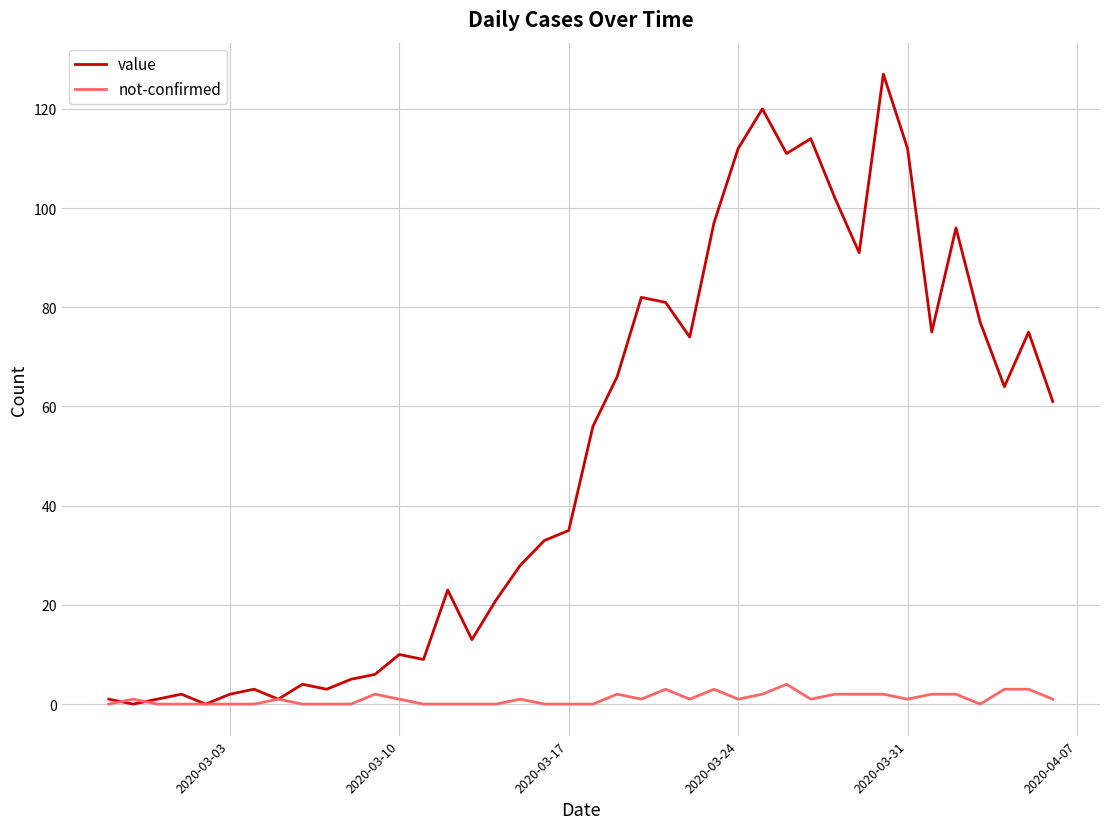

Reading left to right, what are all the values shown in this chart?

value: 1	0	1	2	0	2	3	1	4	3	5	6	10	9	23	13	21	28	33	35	56	66	82	81	74	97	112	120	111	114	102	91	127	112	75	96	77	64	75	61
not-confirmed: 0	1	0	0	0	0	0	1	0	0	0	2	1	0	0	0	0	1	0	0	0	2	1	3	1	3	1	2	4	1	2	2	2	1	2	2	0	3	3	1